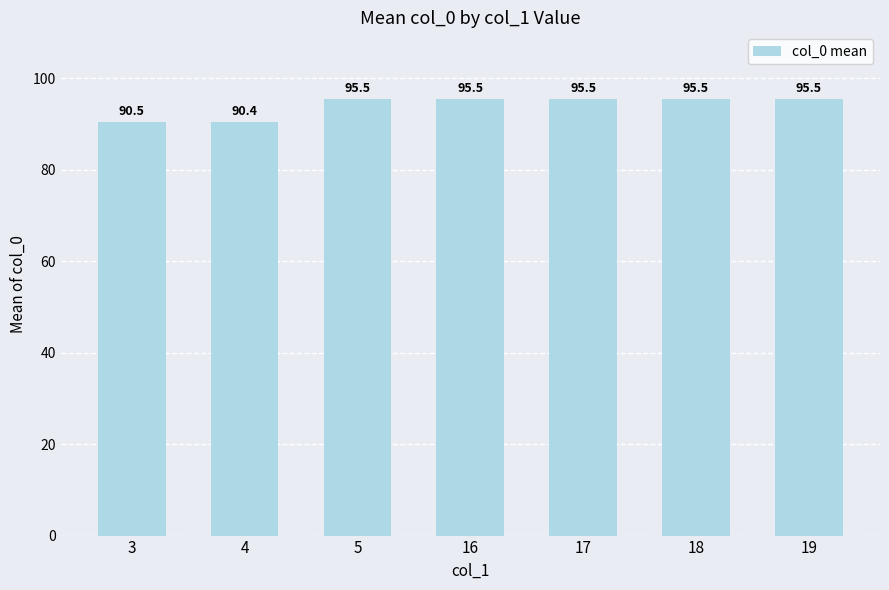

What is the minimum value shown in the chart?

90.4